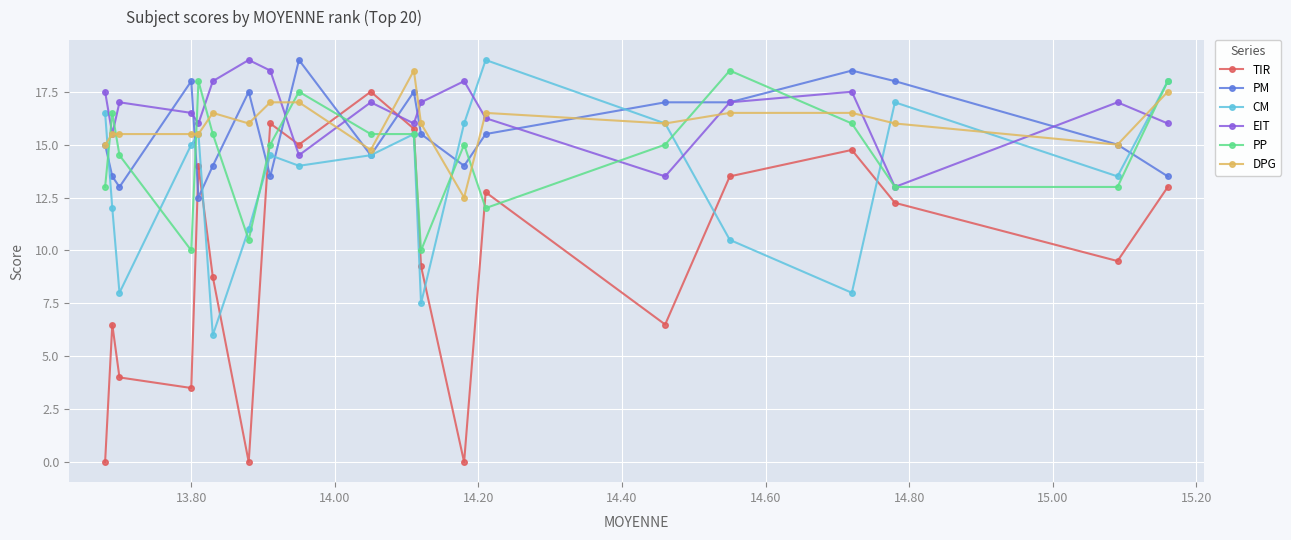

What is the greatest value displayed?

19.0